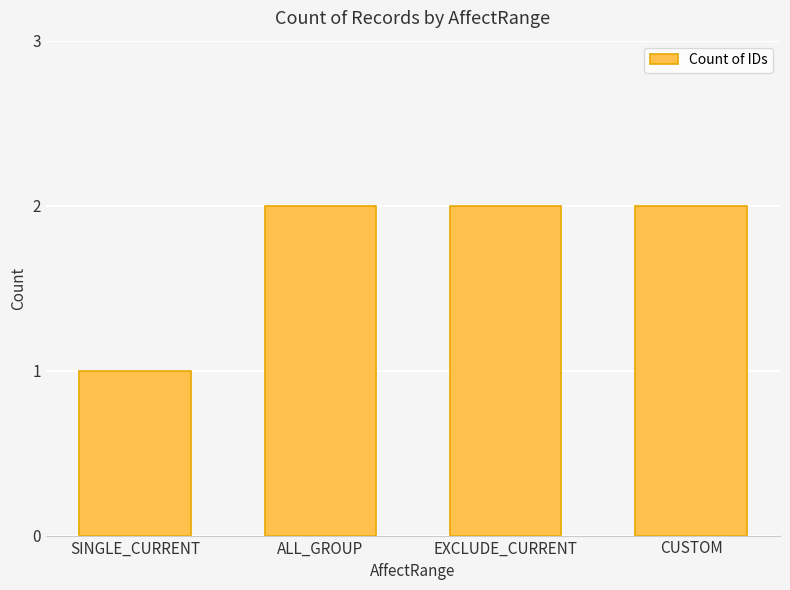

The chart shows a value of 2 at CUSTOM. True or false?

True